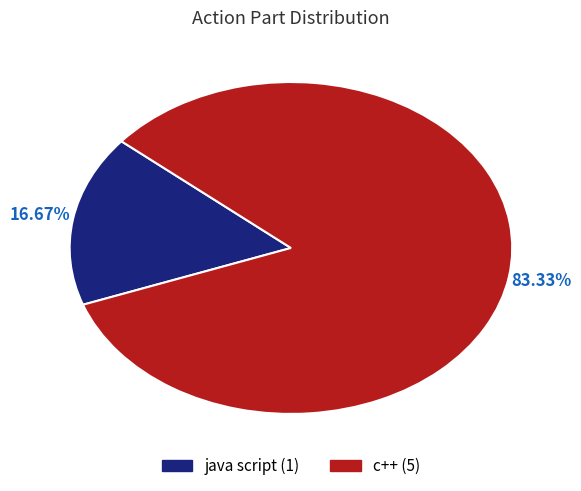

Is it true that java script is 17% of the pie?

True